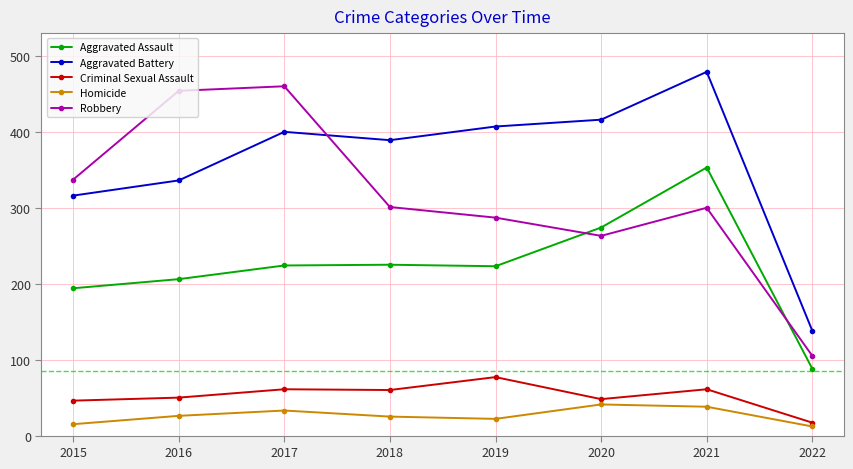

True or false: Criminal Sexual Assault has more than 0 points higher than both neighbors.

True